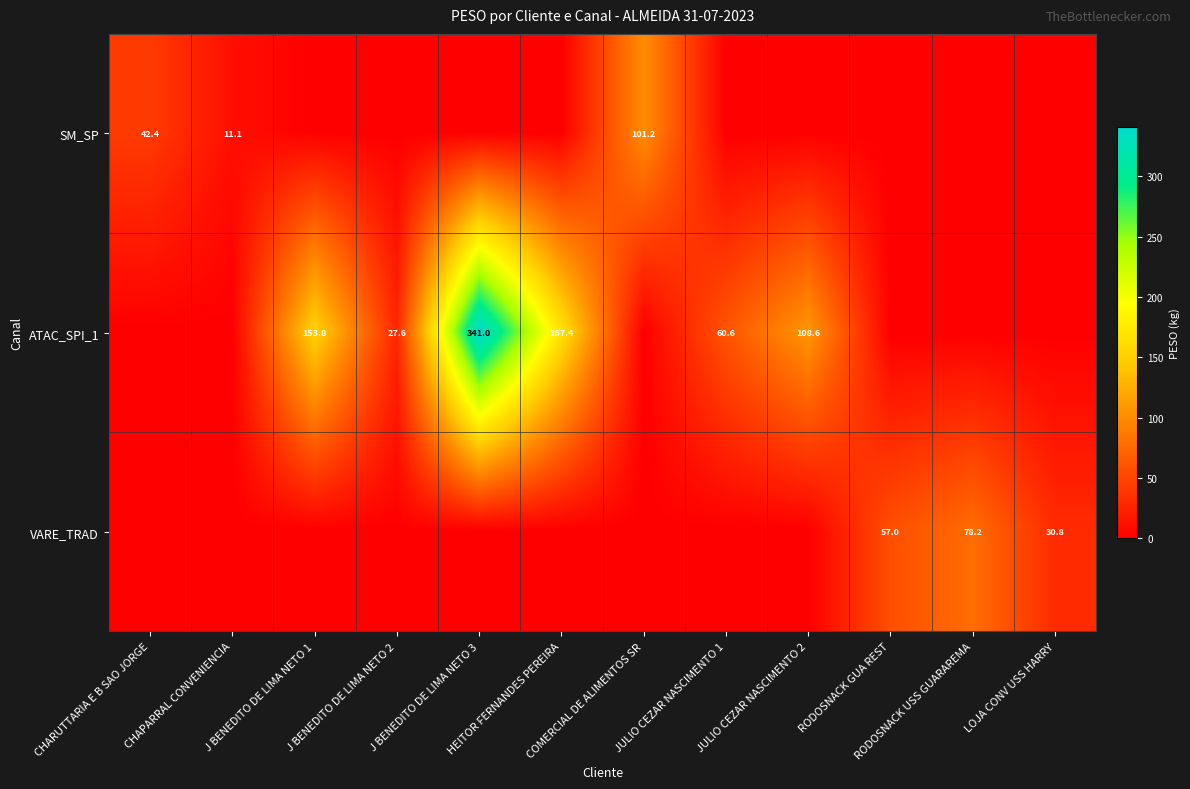

How many data points does each series have?

12